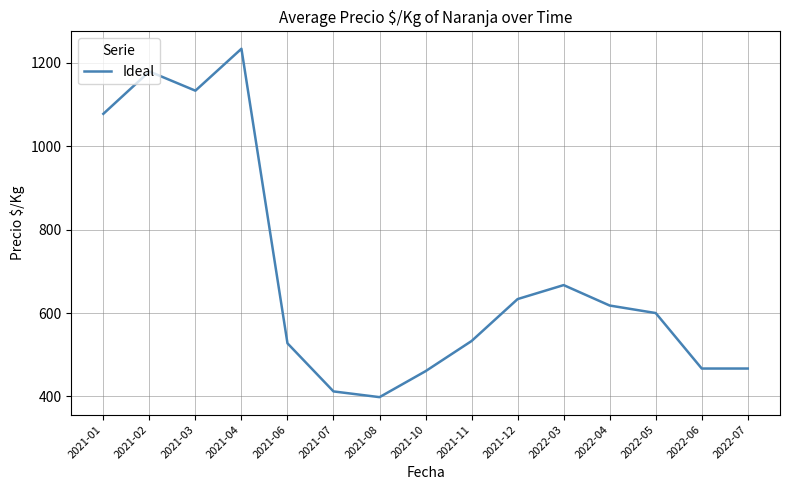

Between 2021-03 and 2022-06, which is larger?

2021-03